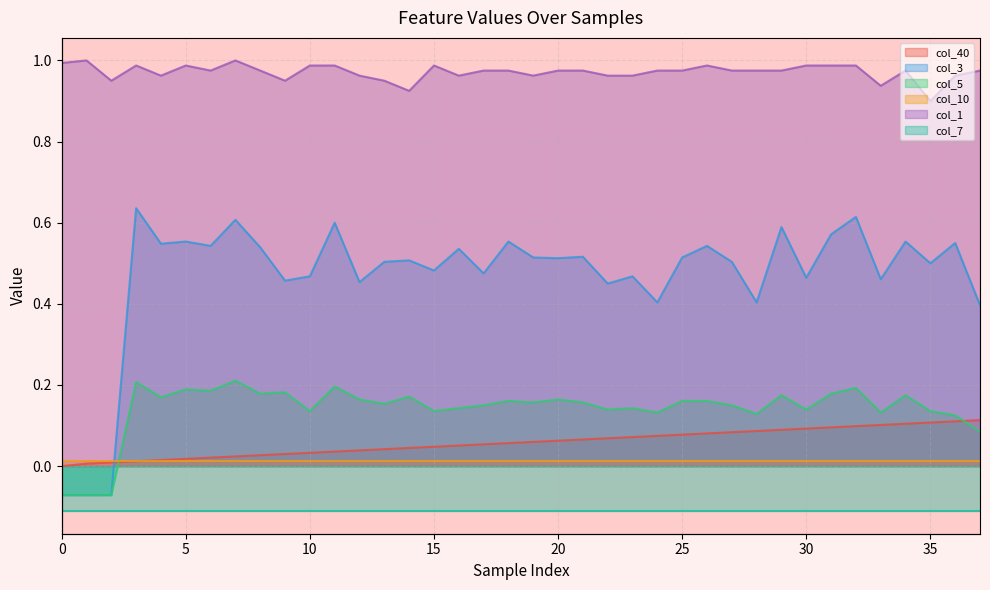

The value of col_5 at 27 is 0.1. True or false?

True